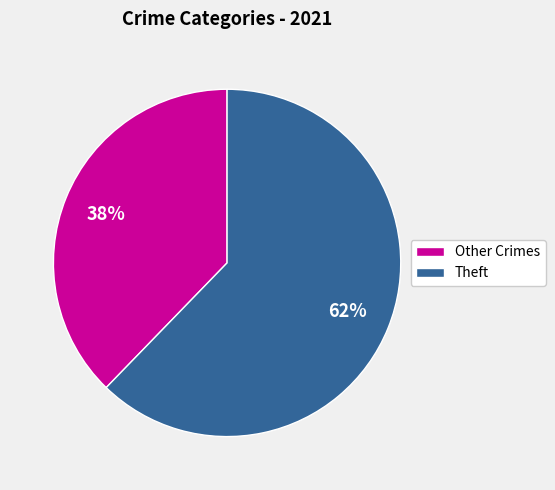

Which category accounts for the majority?

Theft